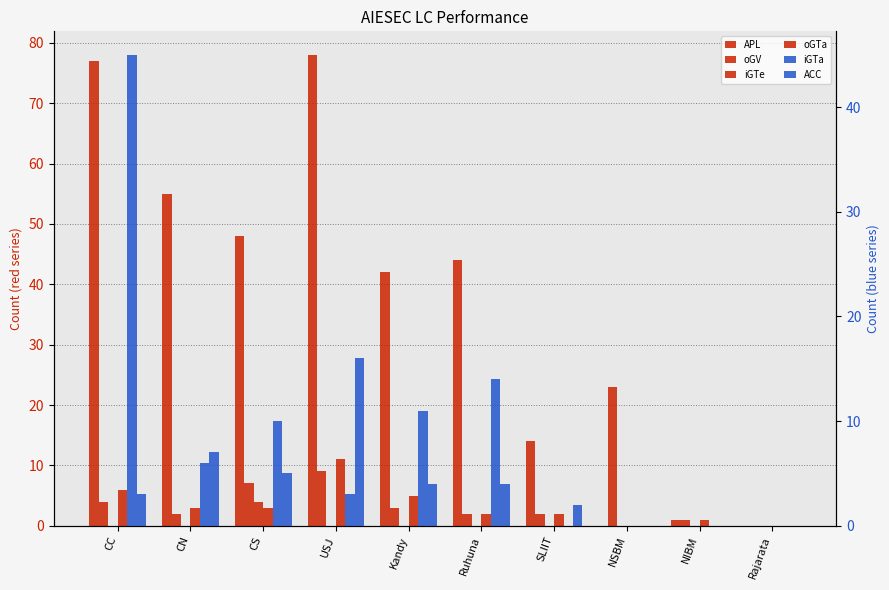

What is the difference between the APL values at NSBM and CN?

55